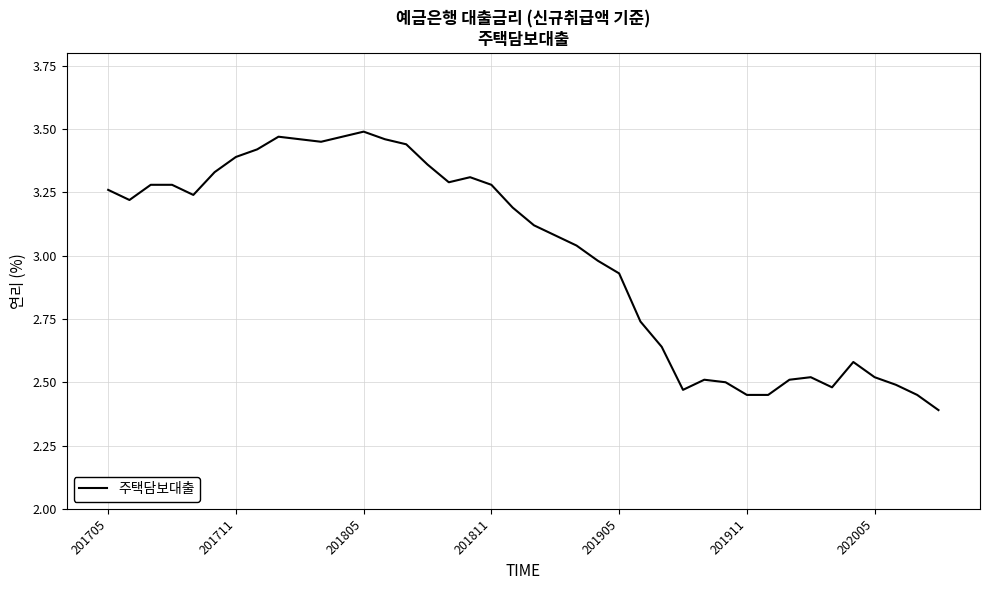

What is the difference between the maximum and minimum values?

1.1